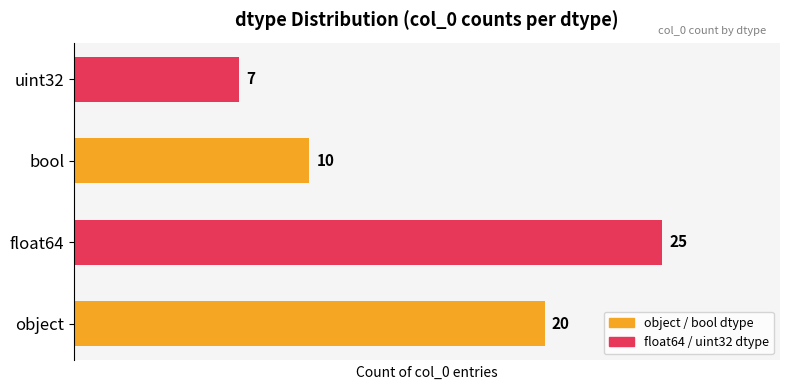

At which label is the value closest to 16?

object